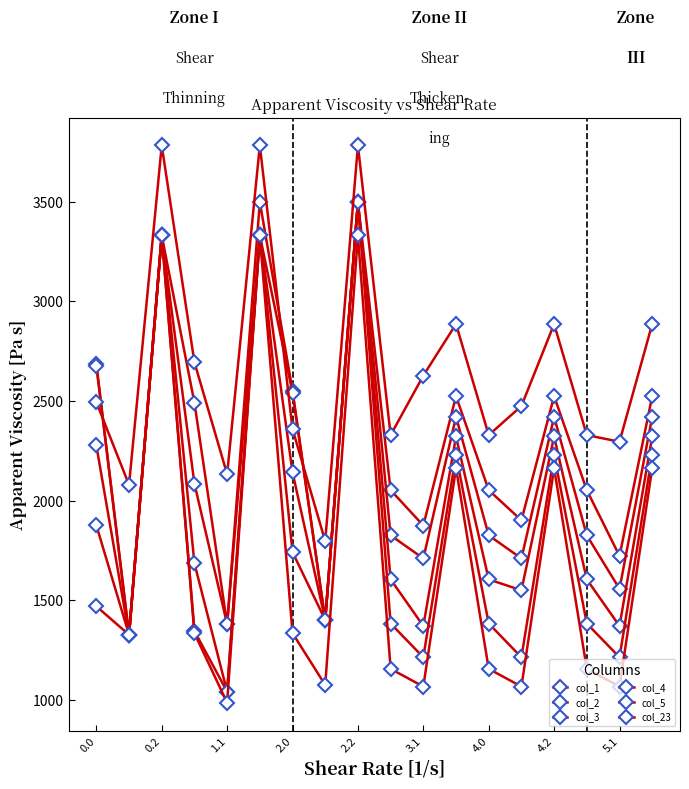

At which label does col_3 reach its minimum?

1.1